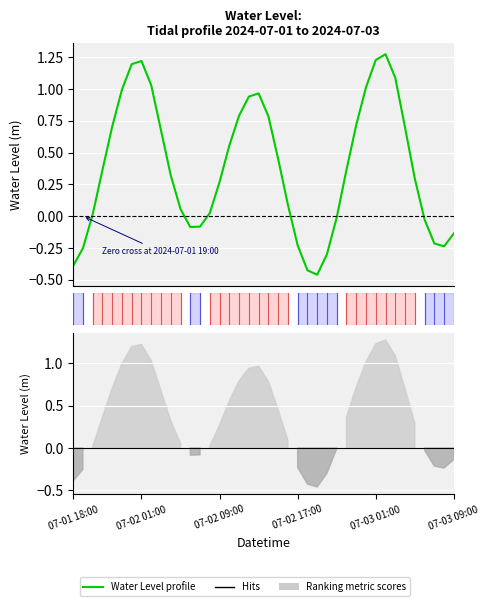

Which has a higher value, 27 or 6?

6